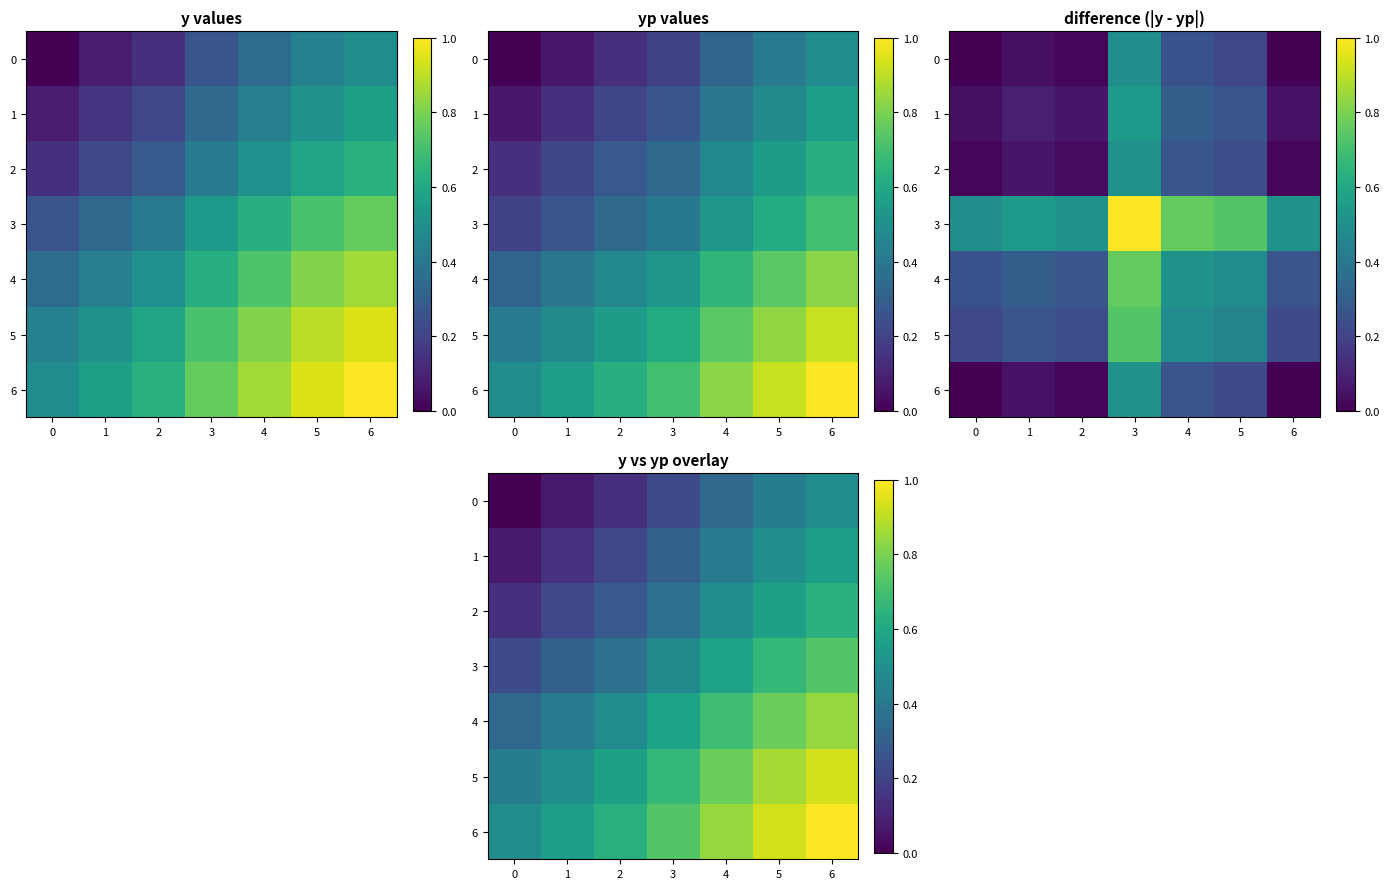

What is the maximum value for 4?

0.8